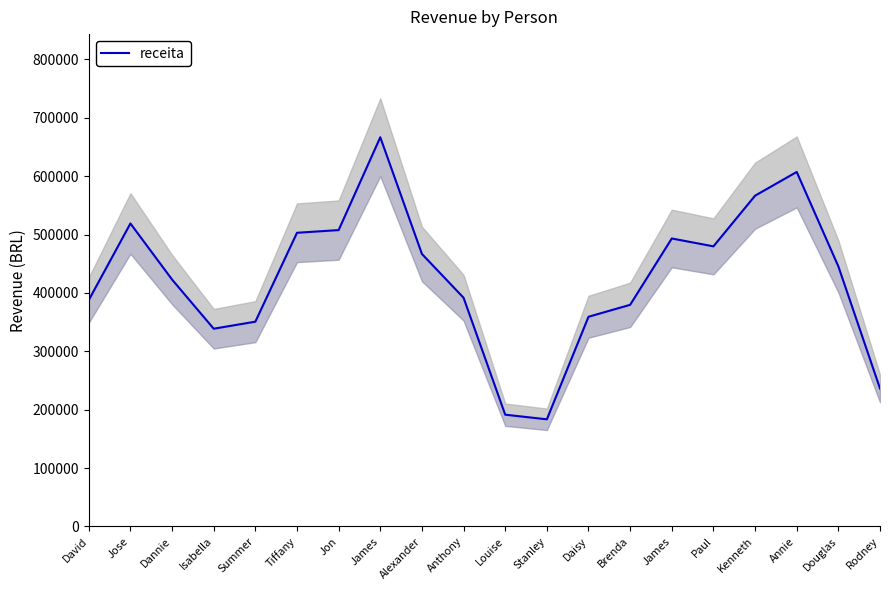

Reading left to right, transcribe all the data shown in this chart.

387769.8	518895.3	422836.3	338654.1	350699.0	502953.9	507576.3	666565.8	466674.1	391670.4	191386.2	183494.0	359115.2	379574.6	493192.8	479708.6	566494.6	607143.4	445399.0	236277.8